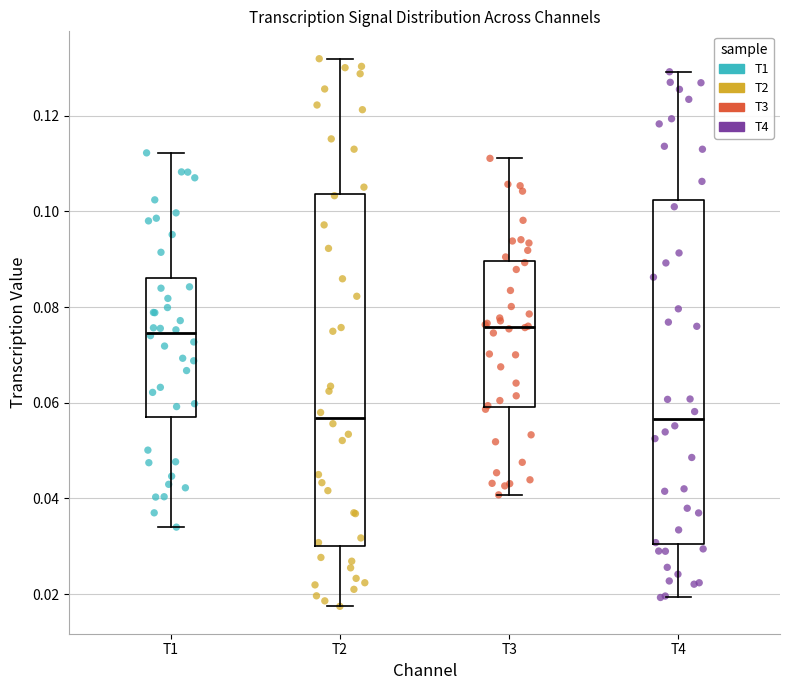

Reading left to right, transcribe this box plot: for each box, give where its median line is, the range the box spans, and where its two whiskers end, as read against the y-axis. The values are not printed on the chart, so give them approximately, as read against the axis.

T1: median 0.074, box 0.056 to 0.086, whiskers 0.034 to 0.112
T2: median 0.056, box 0.030 to 0.104, whiskers 0.018 to 0.132
T3: median 0.076, box 0.060 to 0.090, whiskers 0.040 to 0.112
T4: median 0.056, box 0.030 to 0.102, whiskers 0.020 to 0.130